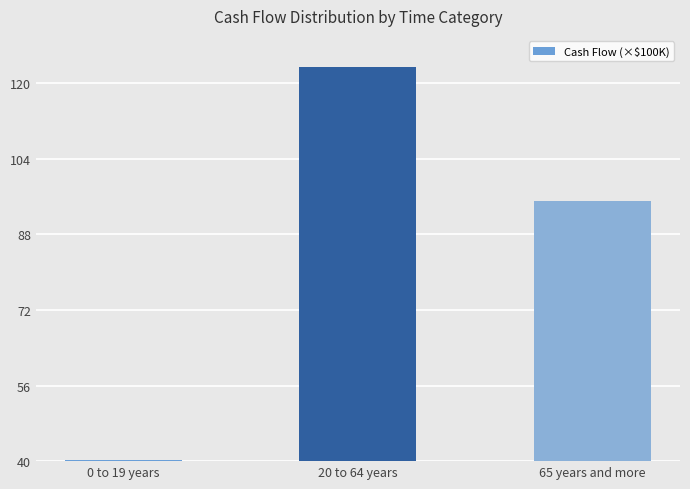

The value at 0 to 19 years is 66.3. True or false?

False